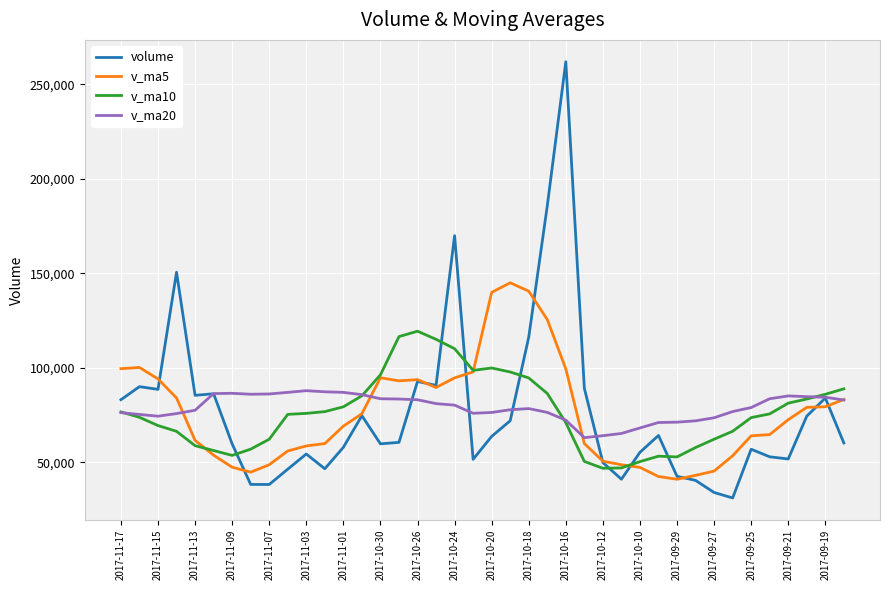

Which series has the largest range (max minus min)?

volume